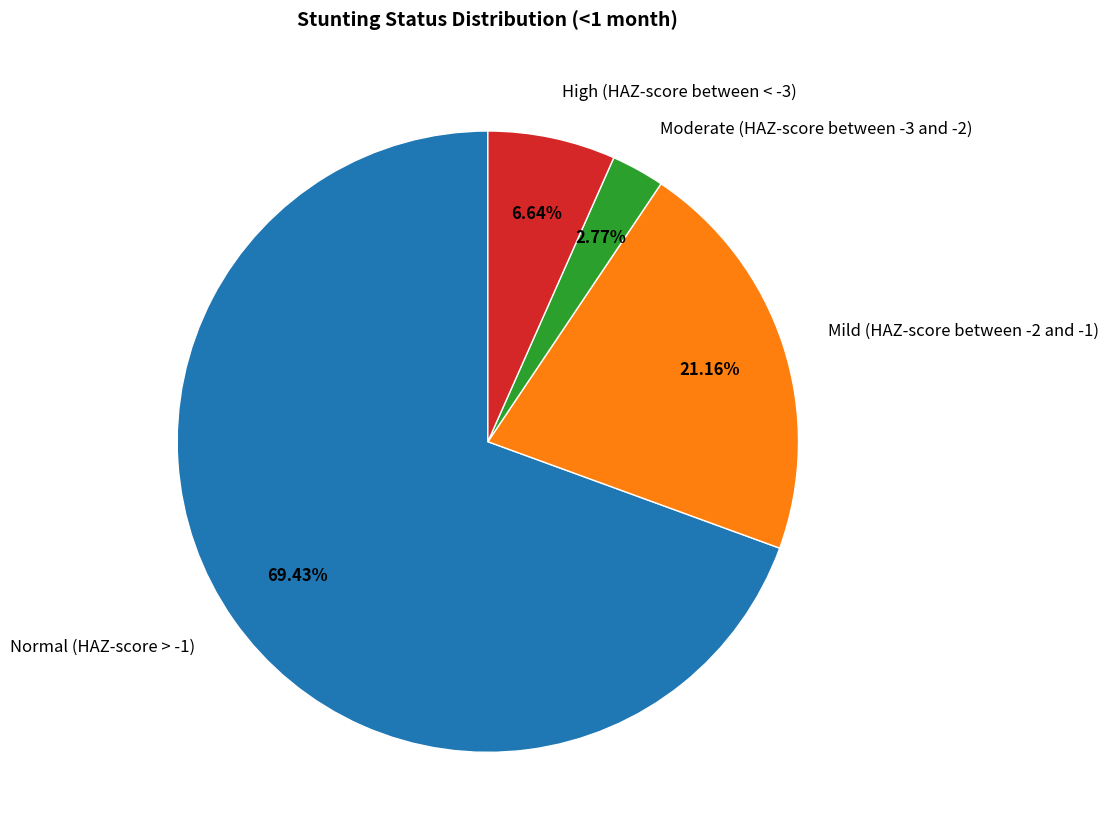

To the nearest percent, what portion does Normal (HAZ-score > -1) represent?

69%